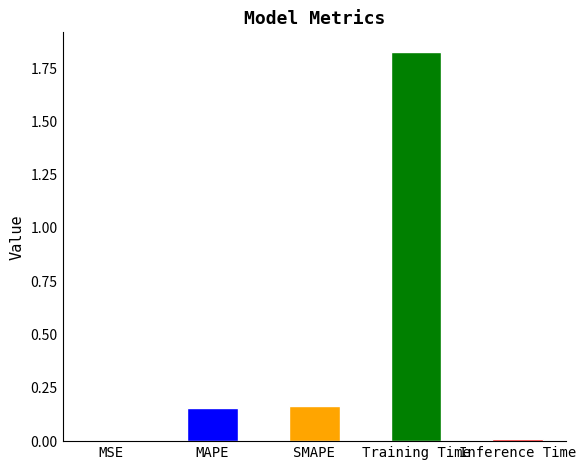

How many data points does each series have?

5